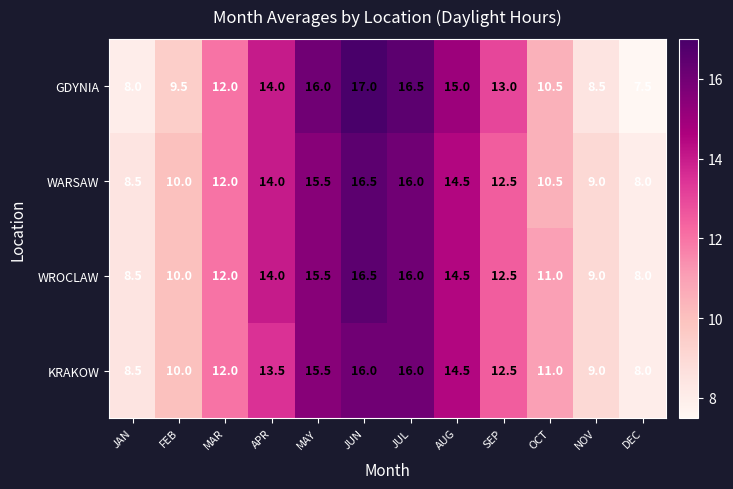

At which category is the sum across all series the highest?

JUN